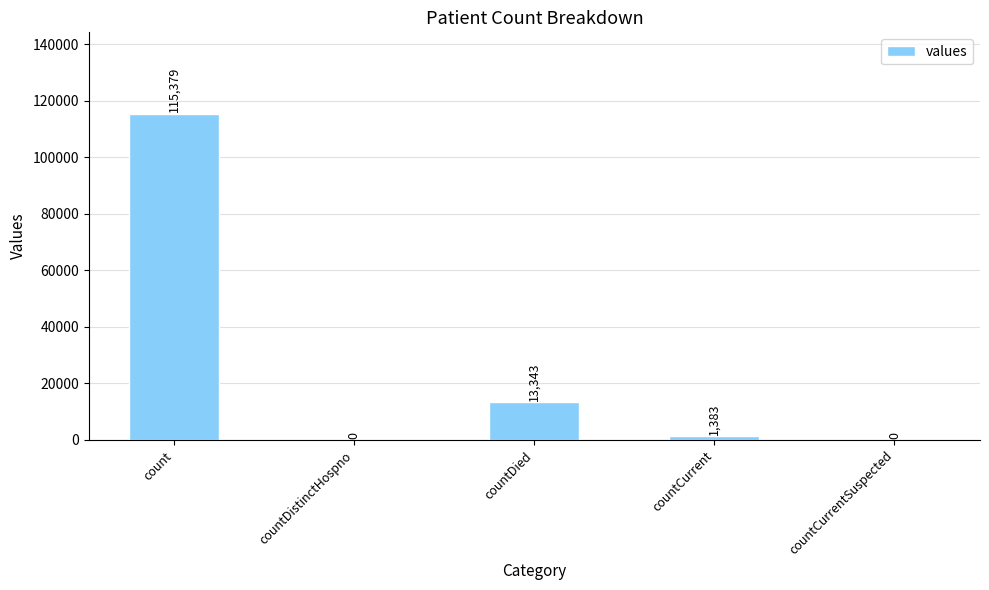

What is the sum of the values at countDied and countCurrentSuspected?

13343